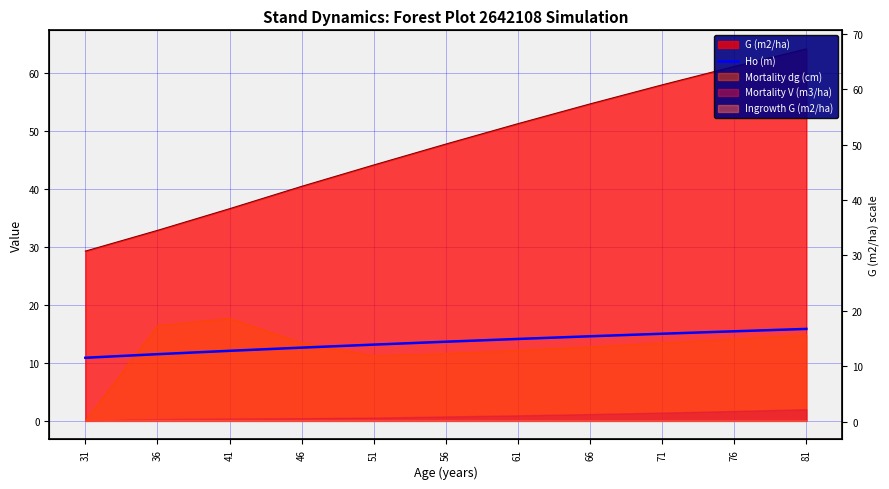

Reading left to right, list all the values displayed in this chart.

10.9	11.5	12.1	12.6	13.2	13.7	14.1	14.6	15.0	15.5	15.9